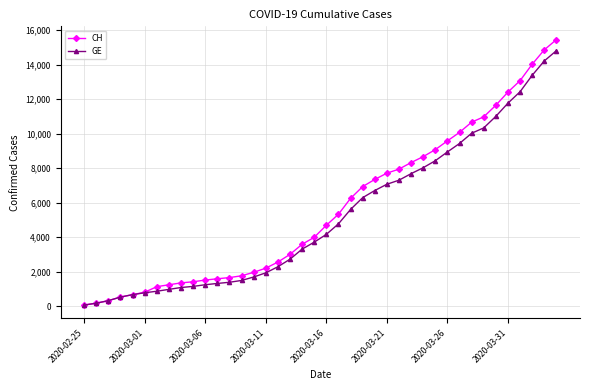

What is the maximum value shown in the chart?

15450